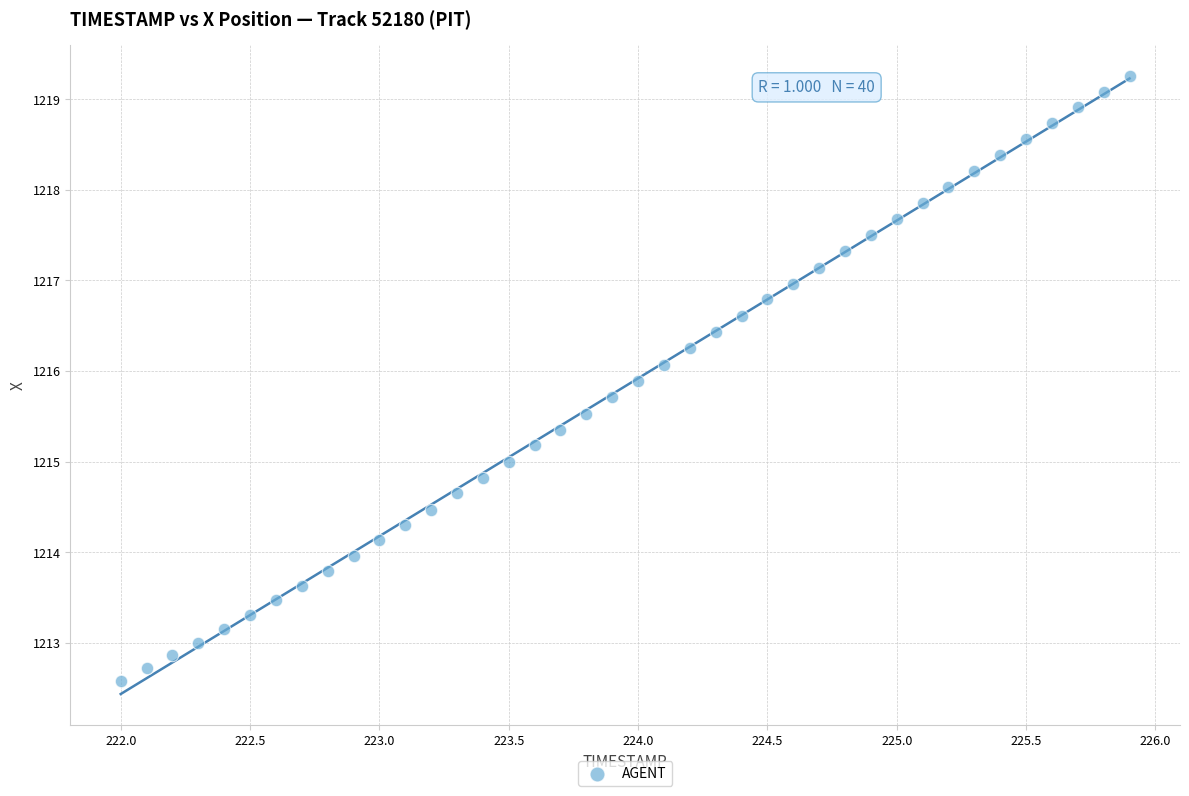

What is the range of Y values (max minus min)?

6.7